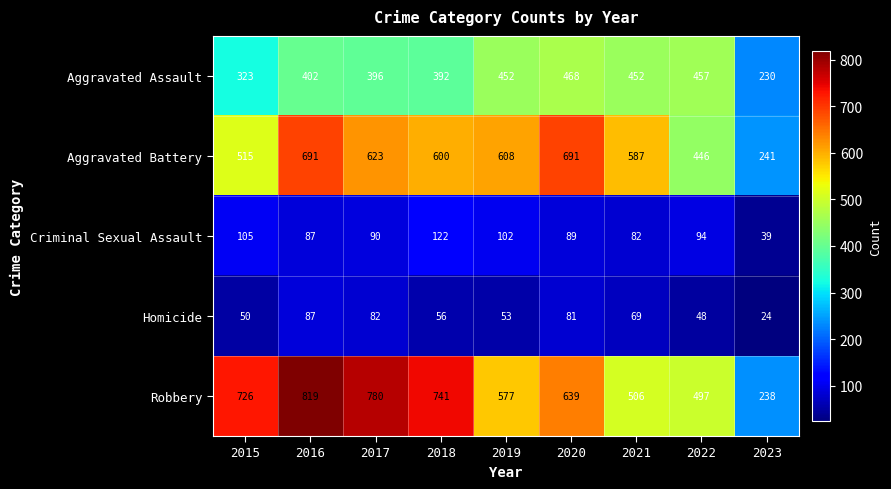

The value of Aggravated Battery at 2018 is 600. True or false?

True